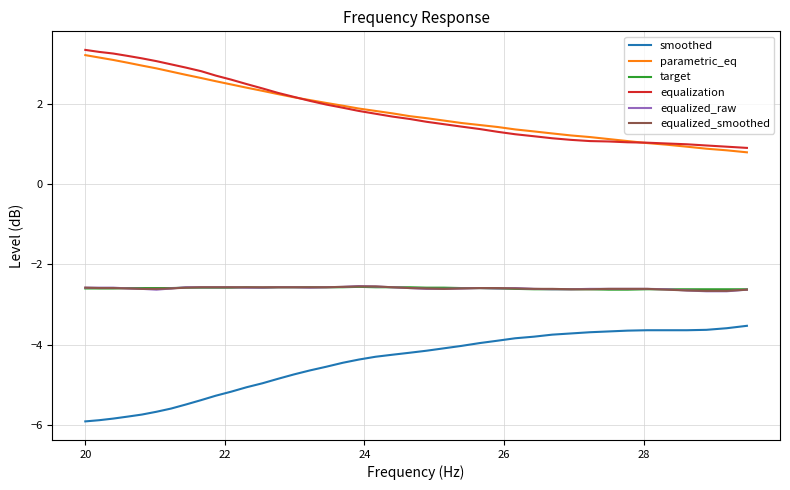

True or false: equalization and equalized_raw intersect in this chart.

False